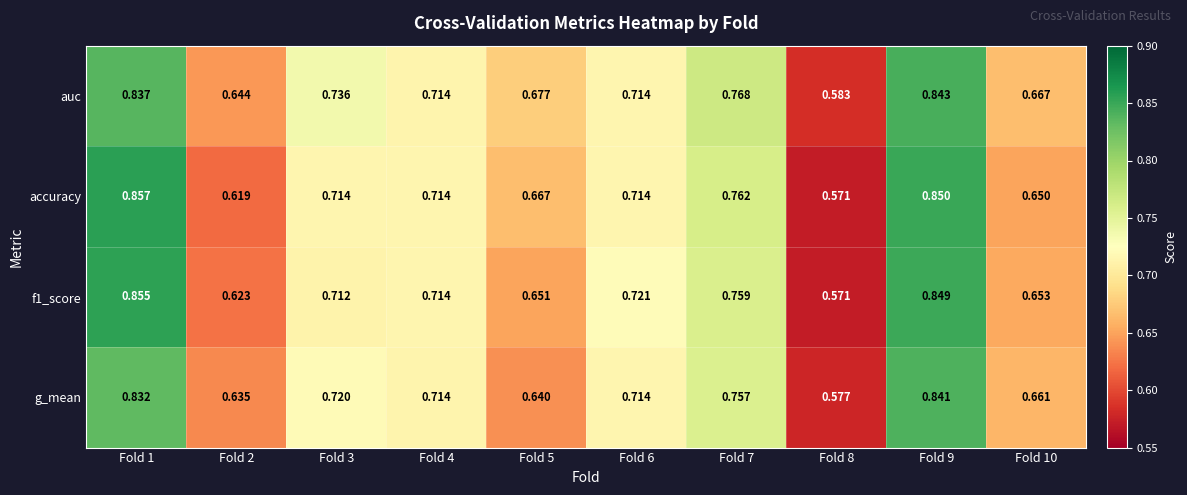

Which series has the largest range (max minus min)?

accuracy